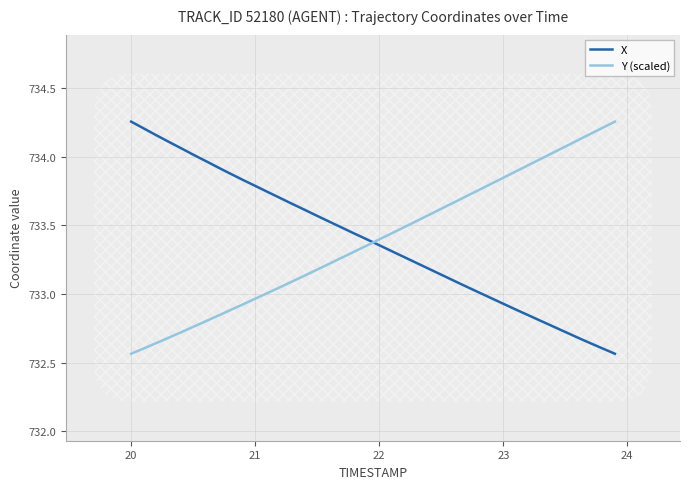

True or false: X and Y (scaled) cross at least once.

True